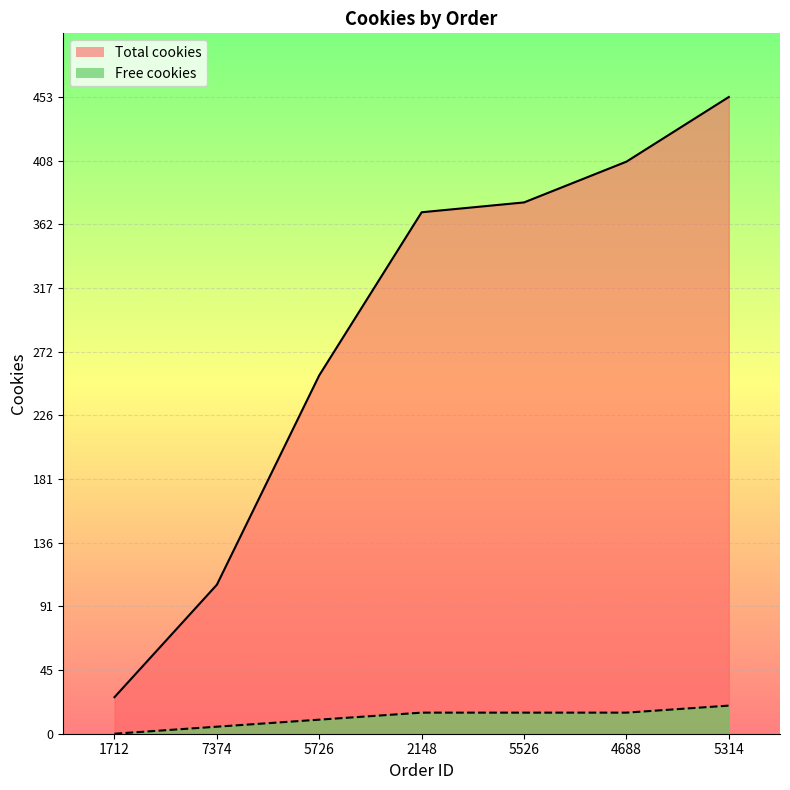

Rank the series by their maximum value, from highest to lowest.

Total cookies, Free cookies